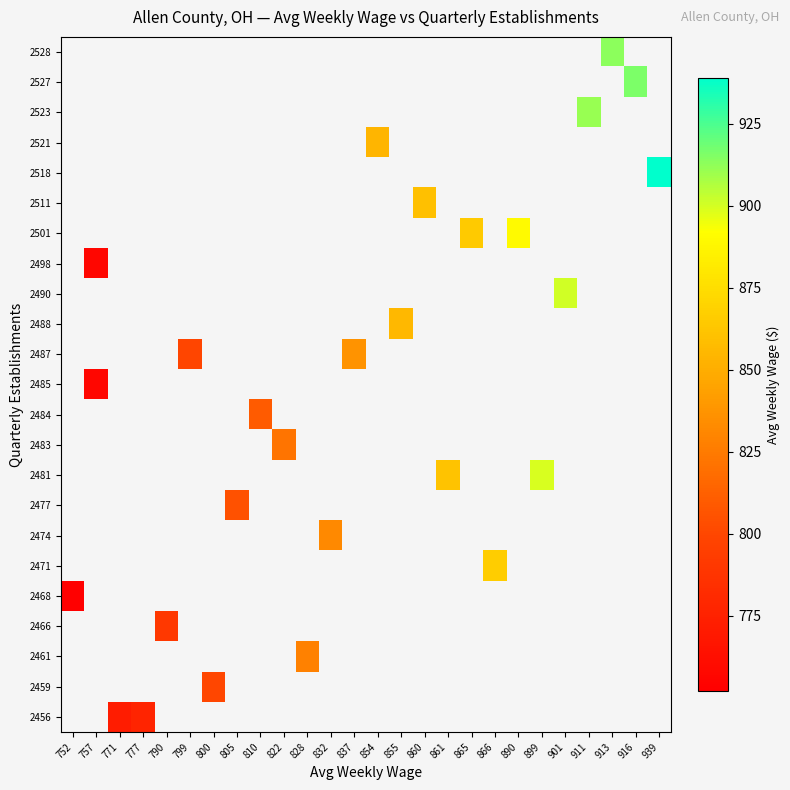

Which label corresponds to the smallest value in the chart?

752